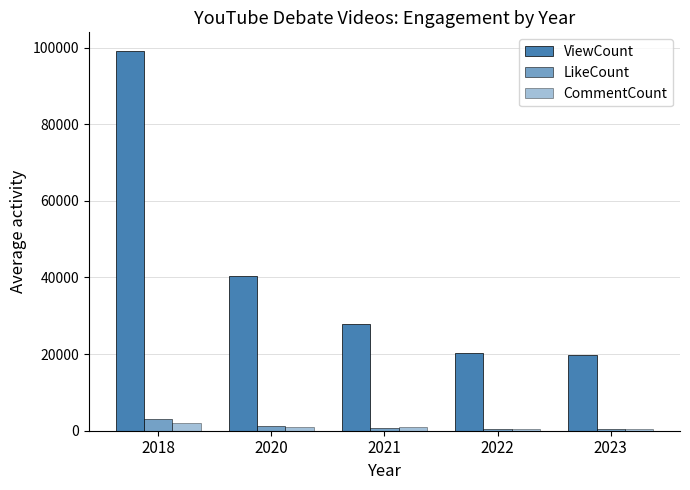

True or false: ViewCount has a value of 12769.0 at 2023.

False